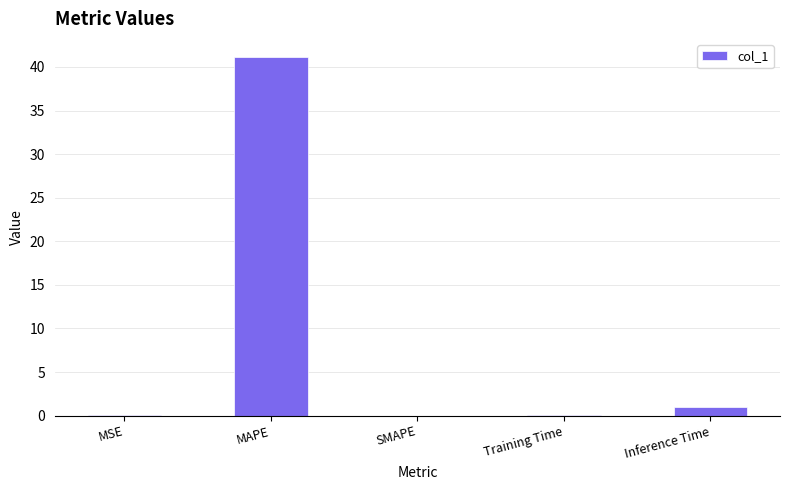

Are the bars horizontal?

No